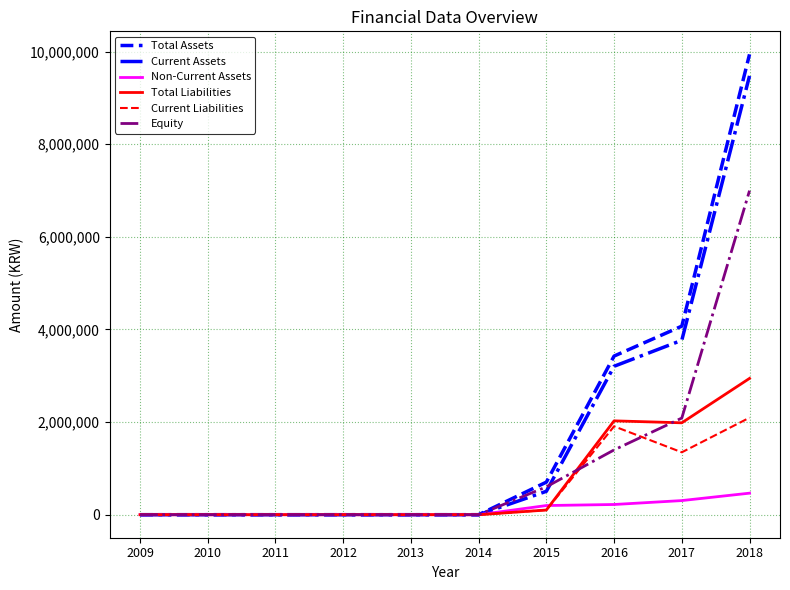

The value of Current Liabilities at 2017 is 1863542. True or false?

False